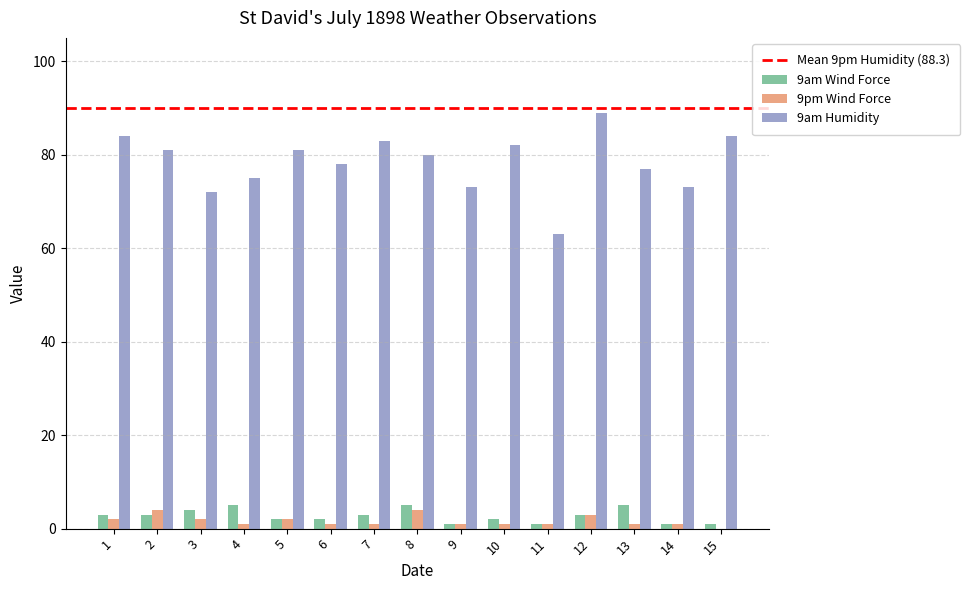

True or false: 9am Wind Force has a value of 2 at 6.

True